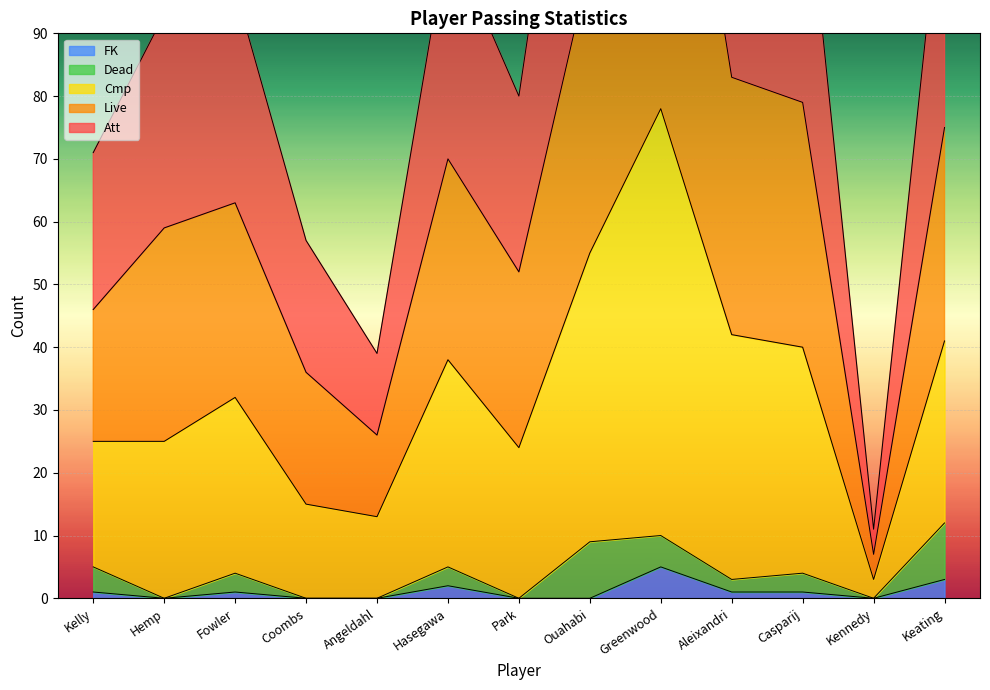

What is the approximate value of FK at Keating?

3